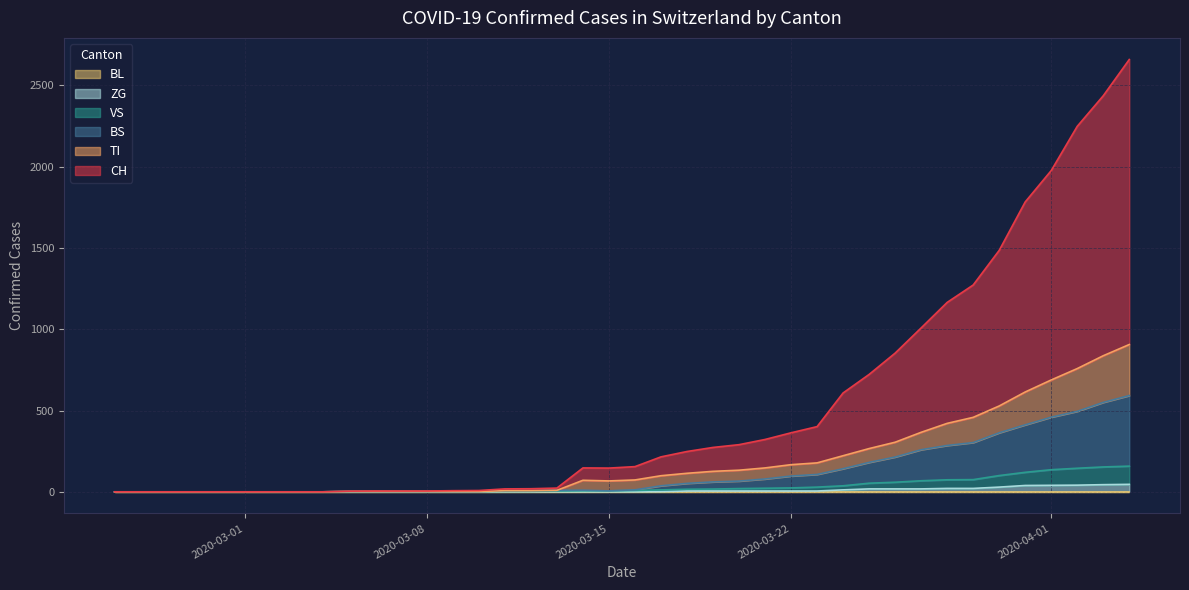

How many values in CH are above zero?

31